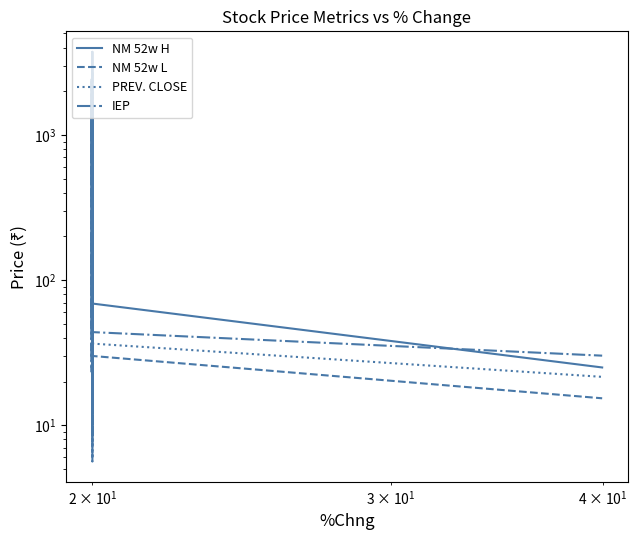

What are all the series names shown in the legend?

NM 52w H, NM 52w L, PREV. CLOSE, IEP